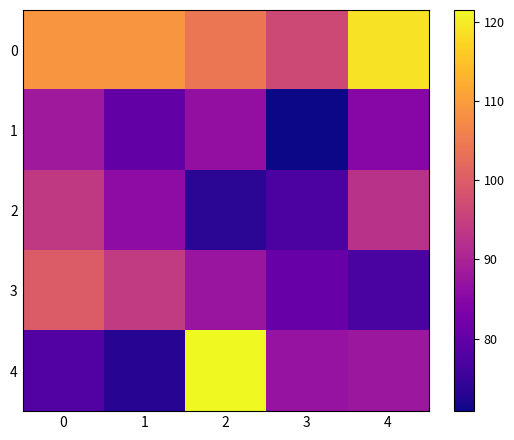

At which category is the sum across all series the highest?

2